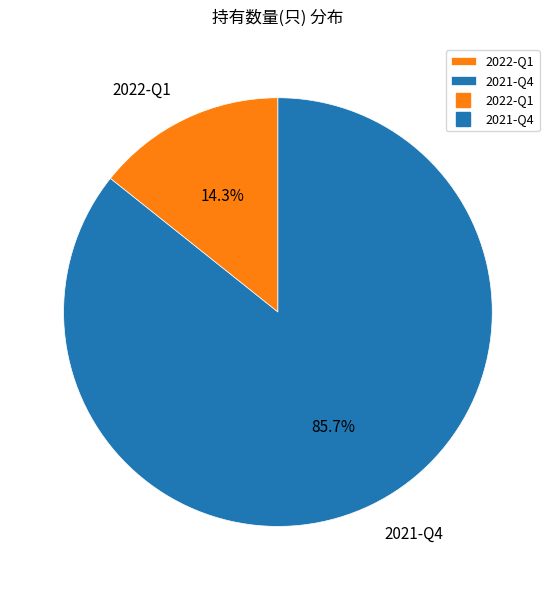

To the nearest percent, what is the average slice percentage?

50%